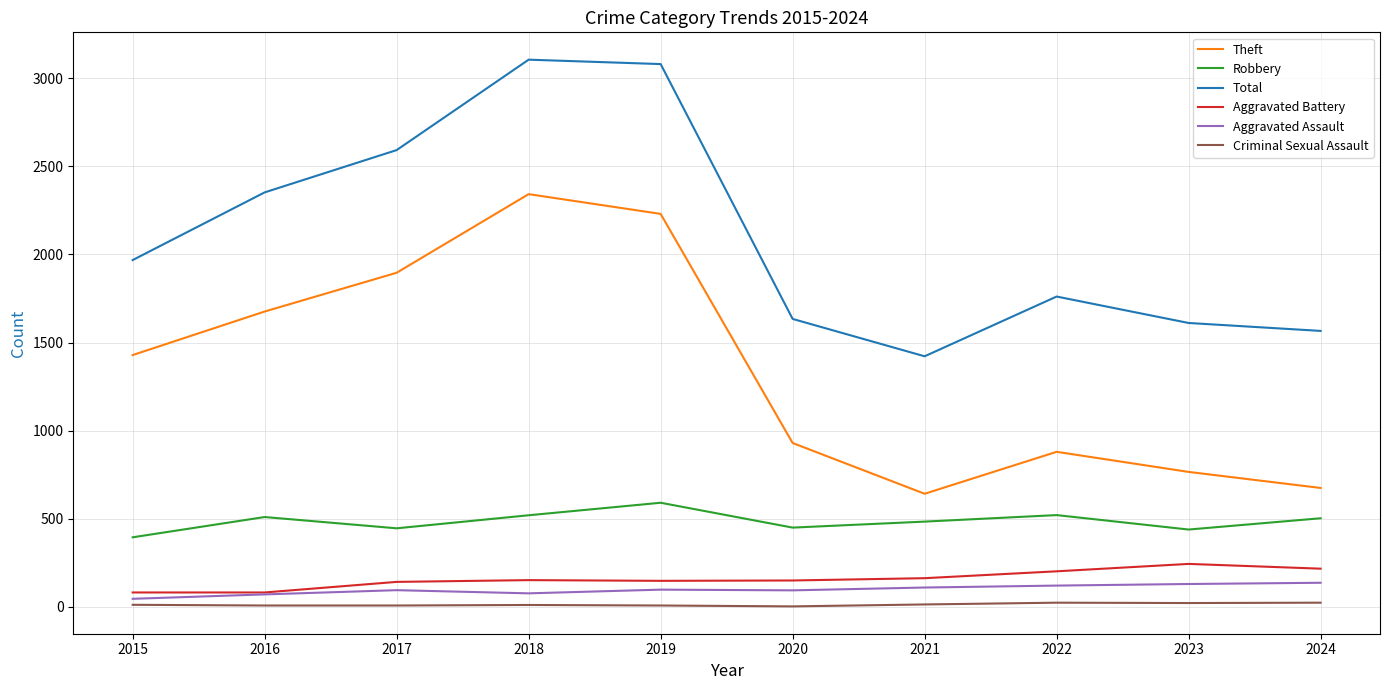

At how many categories does at least one series exceed 306?

10